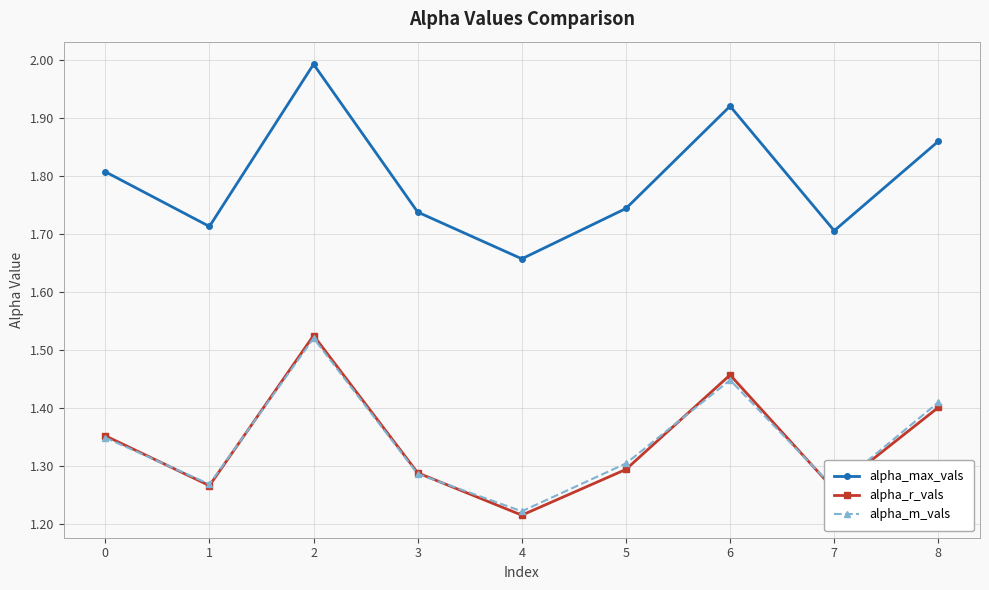

At which label is alpha_m_vals closest to 1?

4